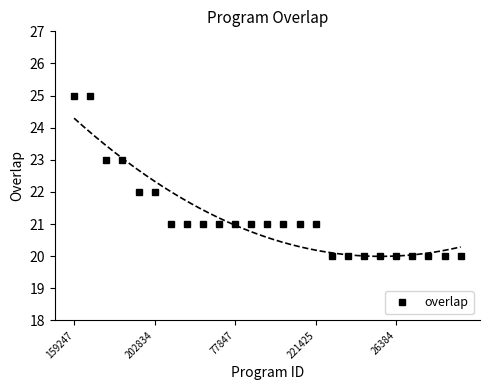

What is the value of the 20th point from the left?

20